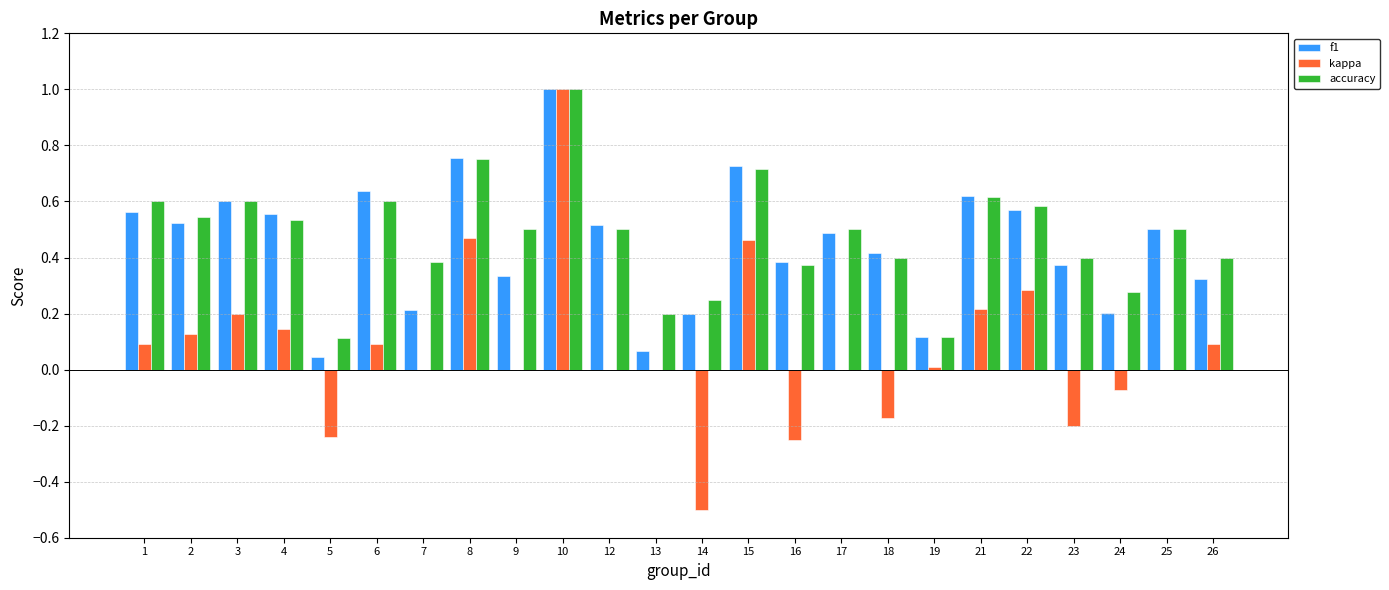

At which category is the sum across all series the highest?

10